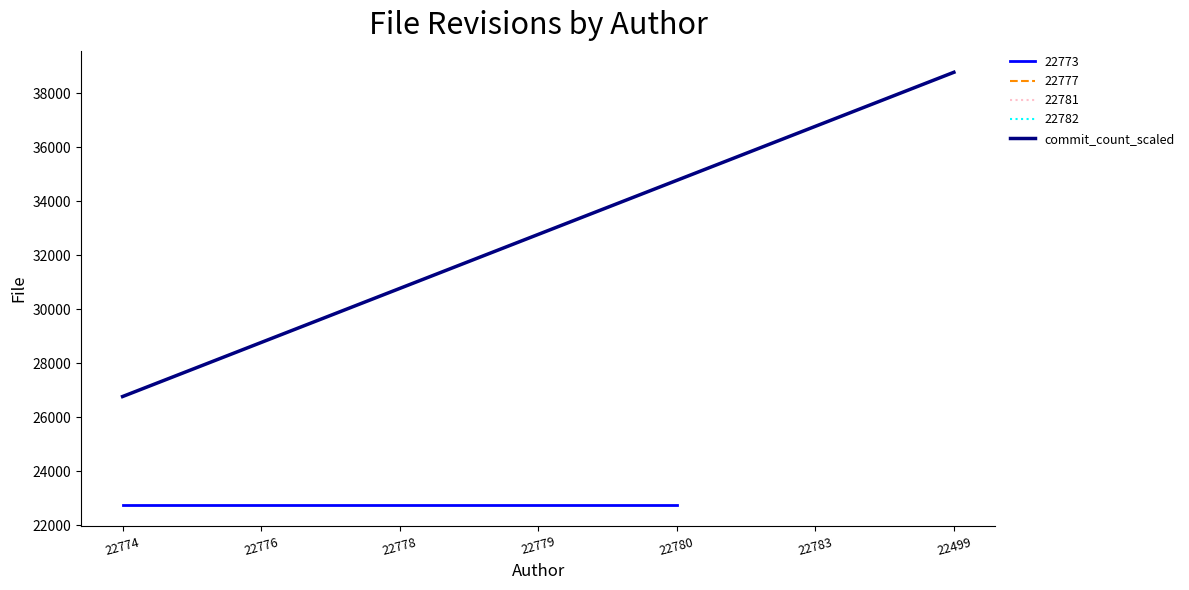

List the labels in order of value, smallest first.

22774, 22776, 22778, 22779, 22780, 22783, 22499